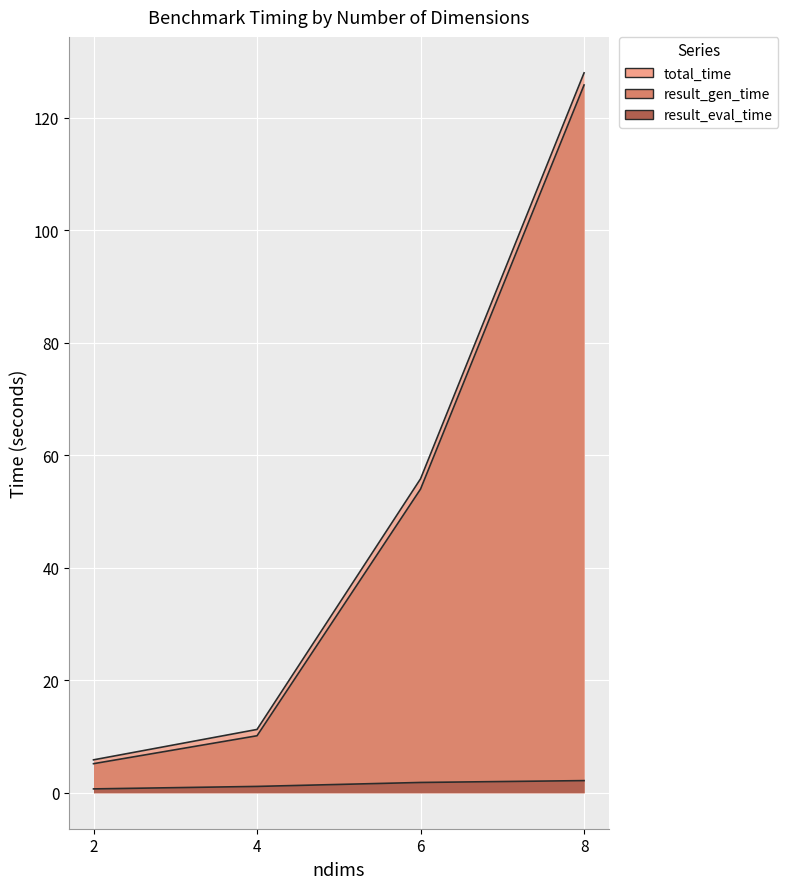

At which label does total_time reach its peak?

8